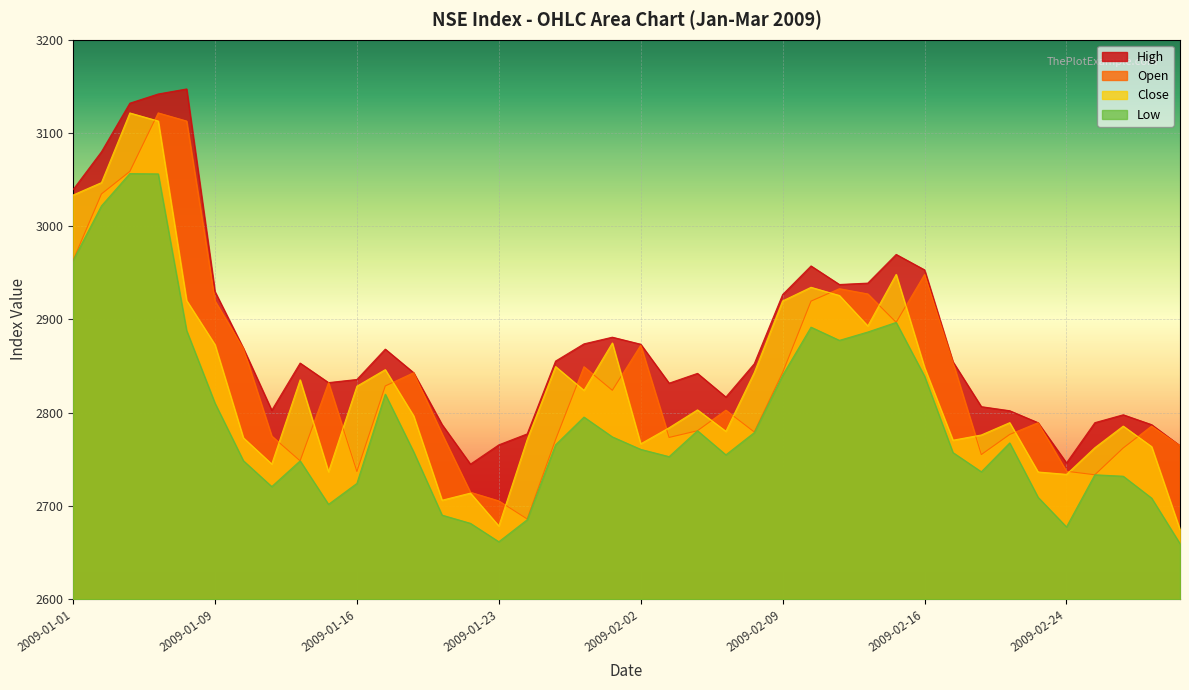

Reading right to left, list all the values displayed in this chart.

Open: 2764.6	2785.7	2762.2	2733.4	2737.2	2789.3	2776.7	2755.2	2853.8	2948.2	2896.9	2927.4	2933.0	2919.7	2843.1	2779.3	2802.8	2780.7	2773.5	2872.3	2824.1	2849.3	2771.1	2686.1	2705.4	2714.7	2777.4	2842.9	2828.7	2737.0	2832.3	2748.4	2775.0	2868.8	2919.9	3112.8	3121.5	3058.8	3034.6	2963.3
High: 2764.6	2787.2	2797.8	2789.3	2746.2	2789.3	2802.2	2806.5	2854.7	2953.2	2969.8	2939.0	2937.5	2957.4	2926.8	2852.5	2816.8	2842.2	2831.7	2873.4	2881.0	2873.8	2855.4	2777.3	2765.6	2744.8	2787.3	2842.9	2868.2	2835.7	2832.3	2853.2	2802.6	2869.2	2929.8	3147.2	3141.8	3131.9	3079.8	3039.2
Close: 2674.6	2763.7	2785.7	2762.5	2733.9	2736.4	2789.3	2776.2	2770.5	2848.5	2948.3	2893.1	2925.7	2934.5	2919.9	2843.1	2780.1	2803.1	2783.9	2766.7	2874.8	2823.9	2849.5	2771.3	2678.6	2713.8	2706.2	2796.6	2846.2	2828.4	2736.7	2835.3	2744.9	2773.1	2873.0	2920.4	3112.8	3121.4	3046.8	3033.4
Low: 2659.6	2708.4	2731.9	2733.4	2677.6	2709.3	2767.6	2736.7	2757.3	2839.1	2896.8	2886.6	2877.6	2891.8	2840.2	2778.7	2754.8	2780.7	2752.9	2760.7	2774.1	2795.3	2765.6	2685.2	2661.7	2681.4	2690.2	2758.0	2819.9	2724.2	2701.8	2748.4	2720.8	2748.6	2810.2	2888.2	3056.1	3056.4	3021.8	2963.3